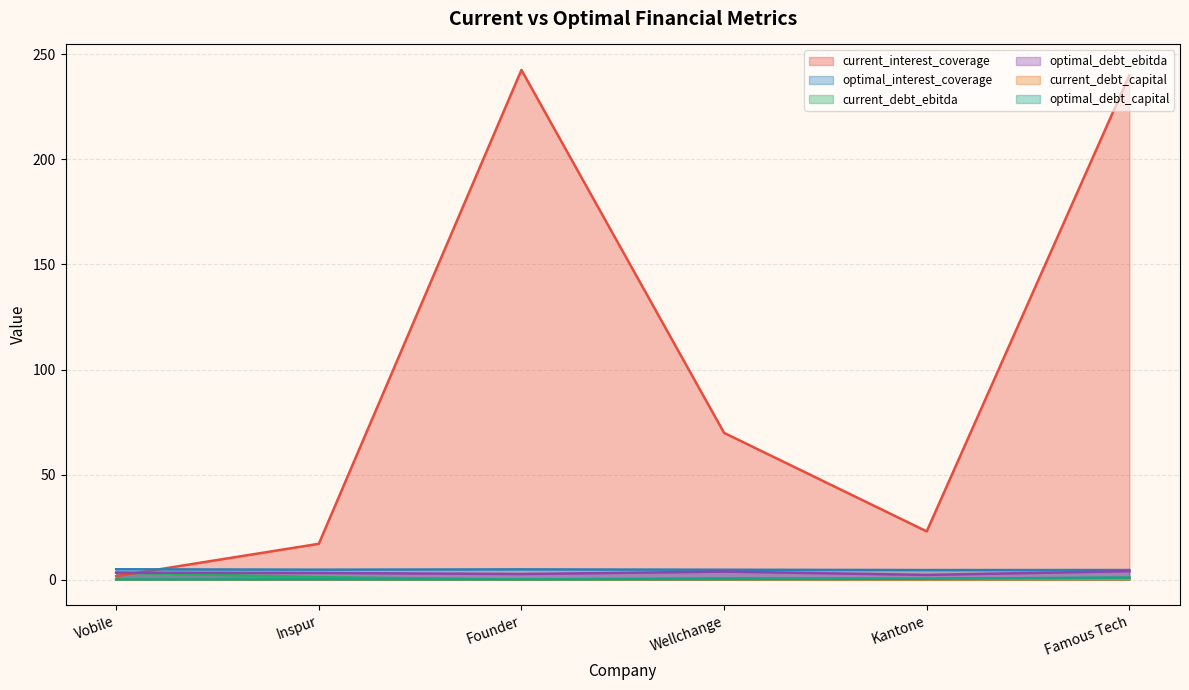

Reading right to left, what are all the values shown in this chart?

current_interest_coverage: 240.1	22.9	69.8	242.6	17.0	1.6
optimal_interest_coverage: 4.5	4.5	4.7	4.8	4.7	4.9
current_debt_ebitda: 0.8	0.3	0.6	0.0	1.1	3.3
optimal_debt_ebitda: 4.0	2.2	3.8	2.6	3.1	3.3
current_debt_capital: 0.2	0.1	0.0	0.0	0.0	0.1
optimal_debt_capital: 0.9	0.4	0.2	0.1	0.1	0.1